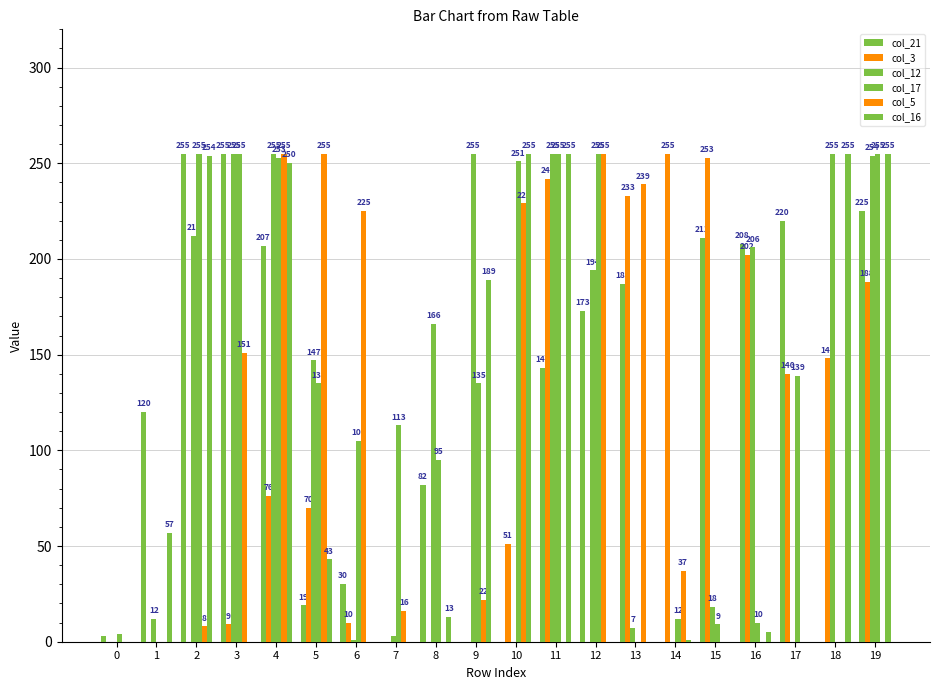

What is the highest value of the col_12 series?

255